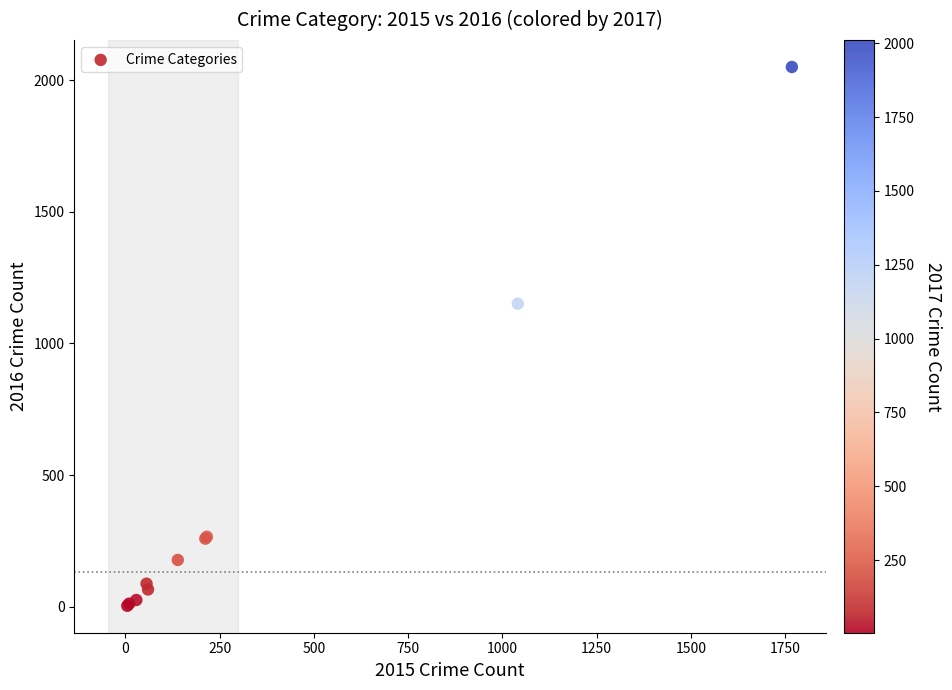

What Y value in the scatter plot is closest to 1027?

1151